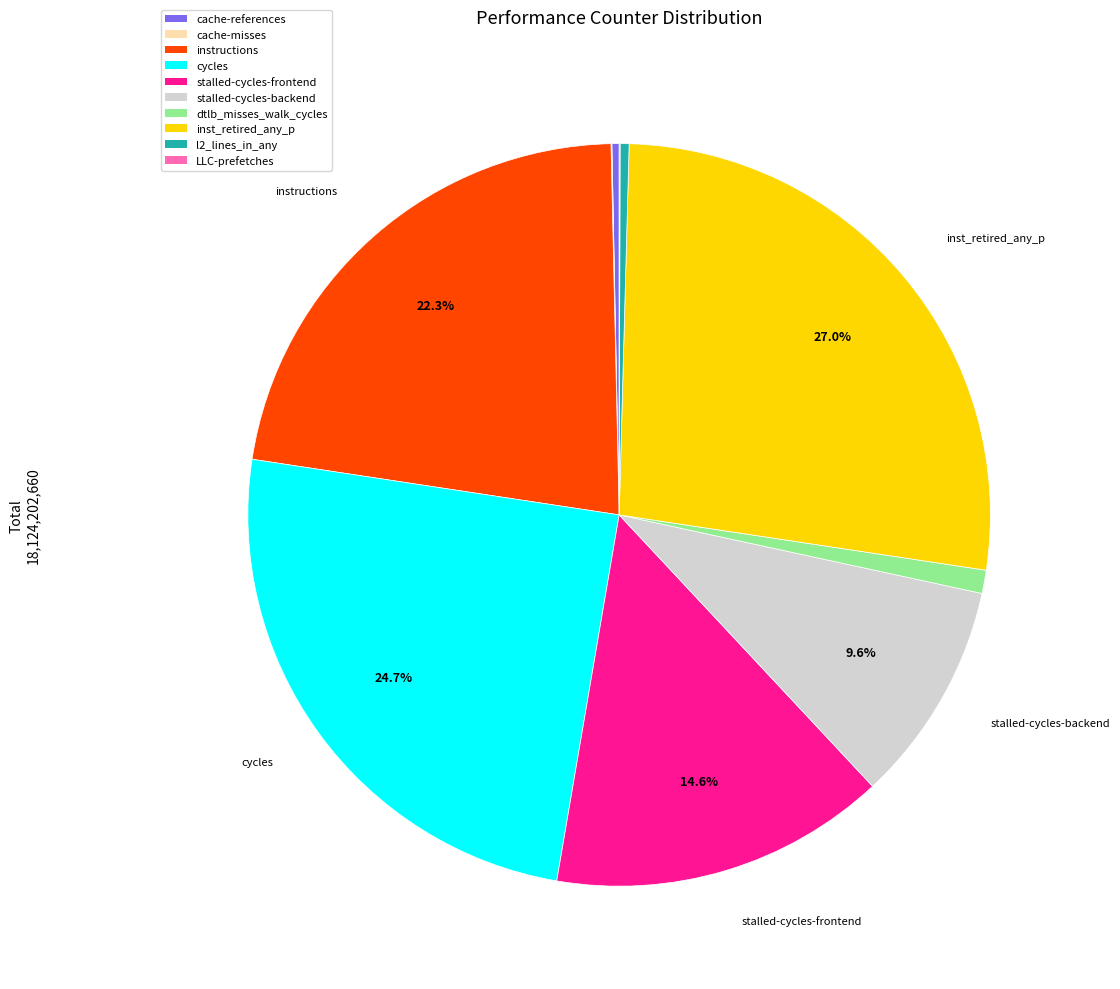

What percentage is NOT represented by instructions?

77.7%